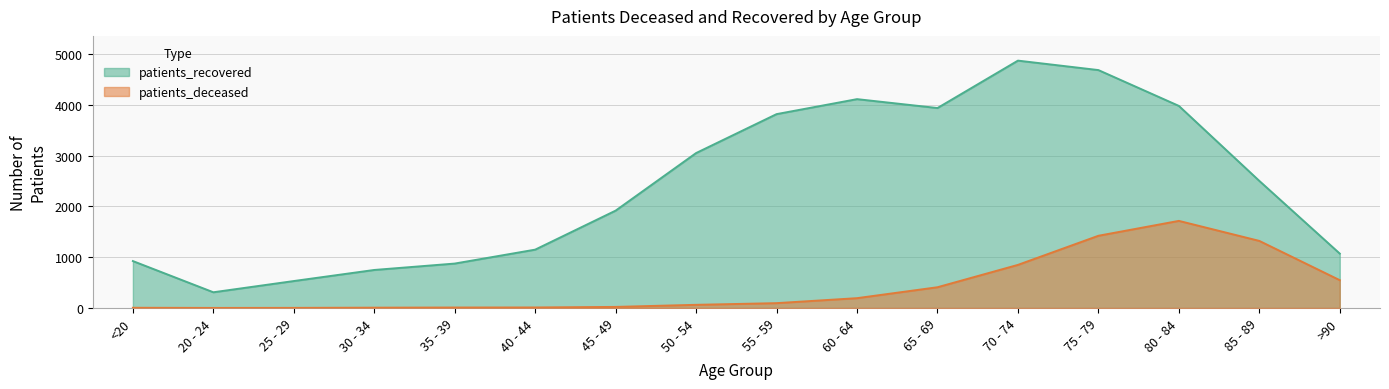

At which category does patients_deceased reach its first local peak?

80 - 84